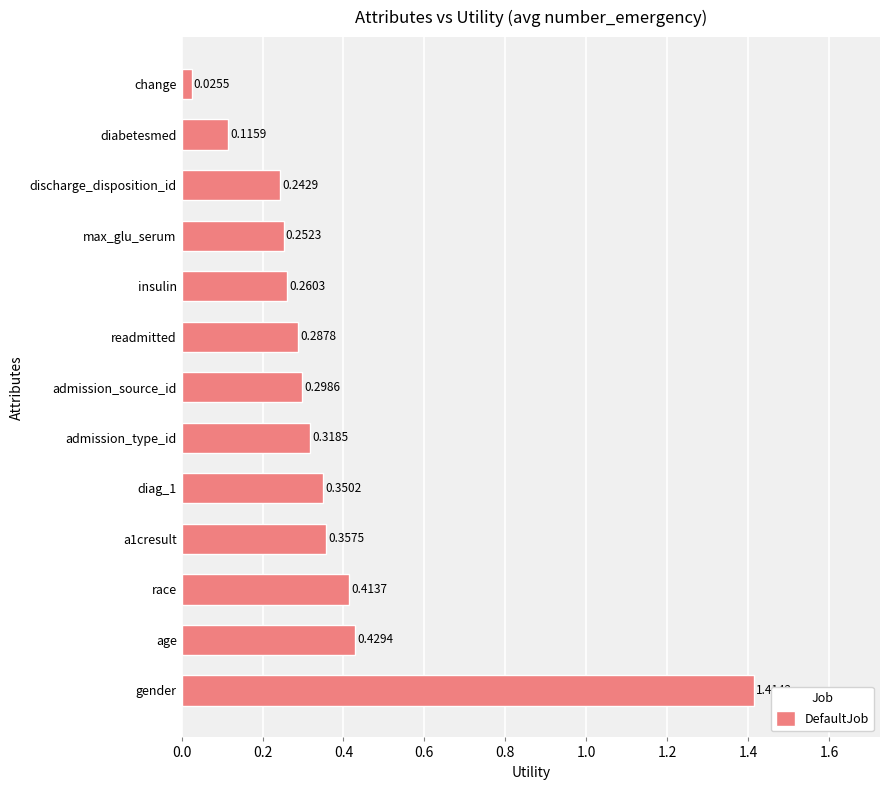

Between admission_source_id and change, which is larger?

admission_source_id